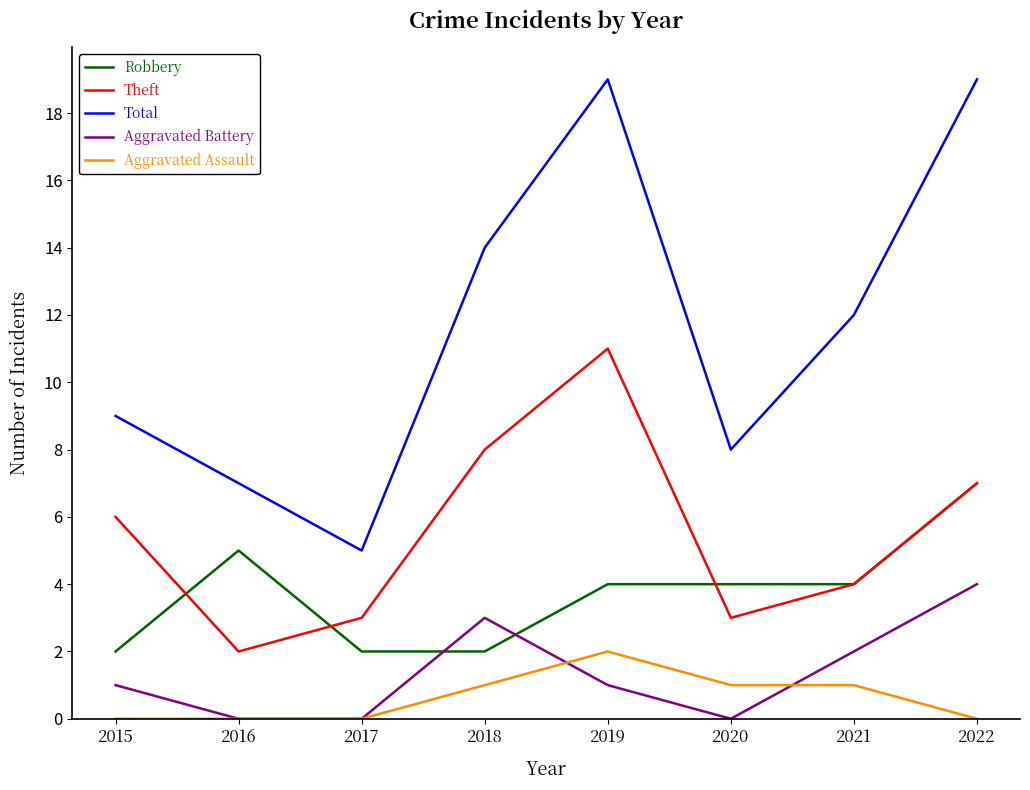

What is the maximum value shown in the chart?

19